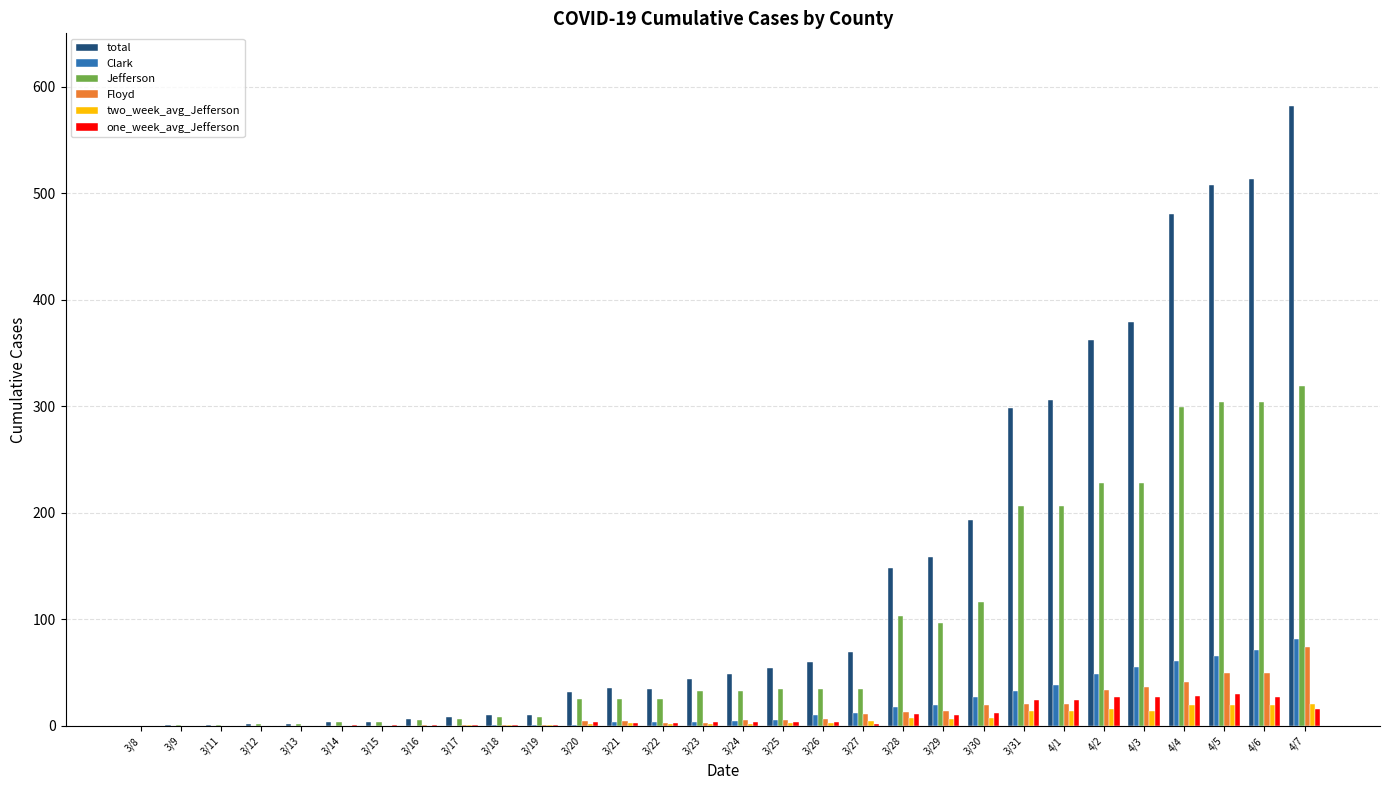

Does the chart contain stacked bars?

No